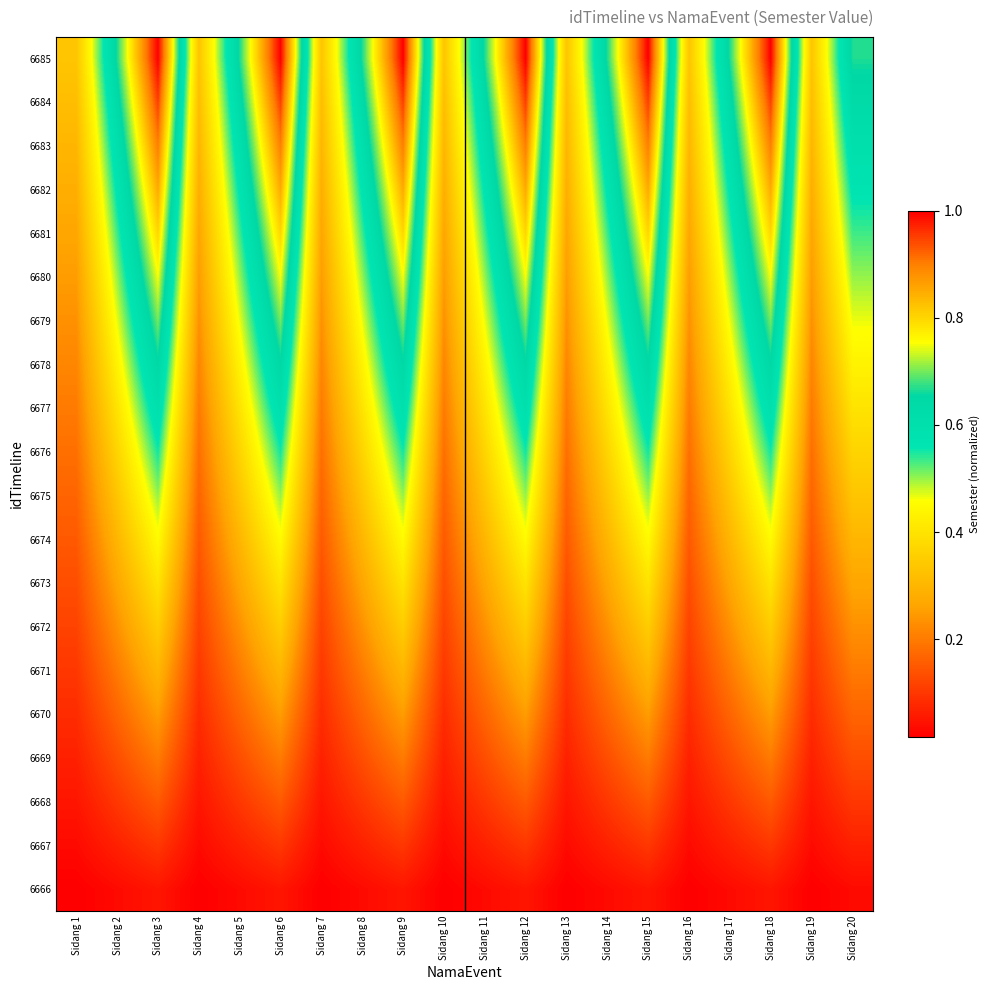

At how many categories does at least one series exceed 0?

20